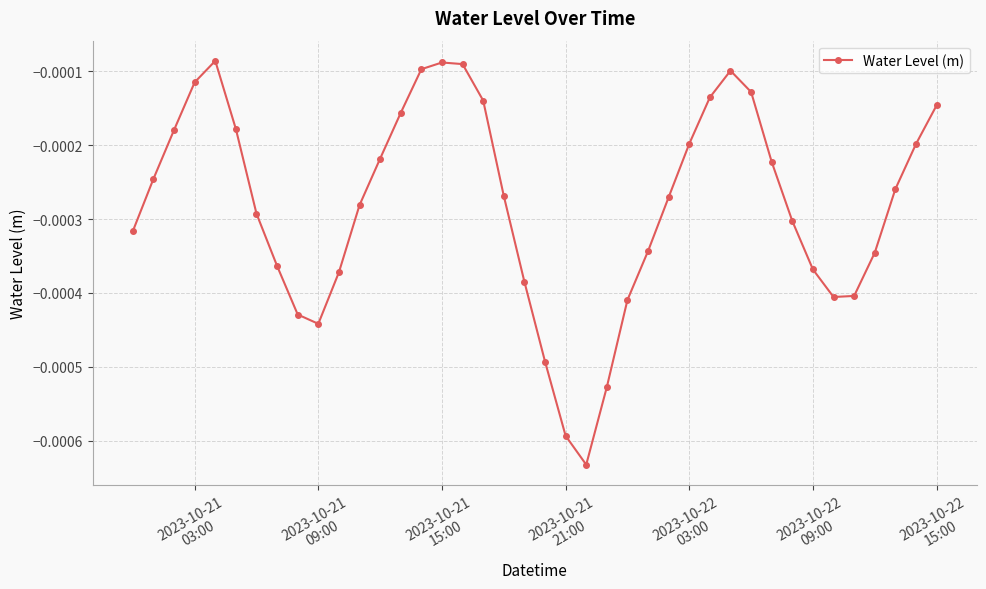

True or false: there are more than 2 points higher than both neighbors.

True